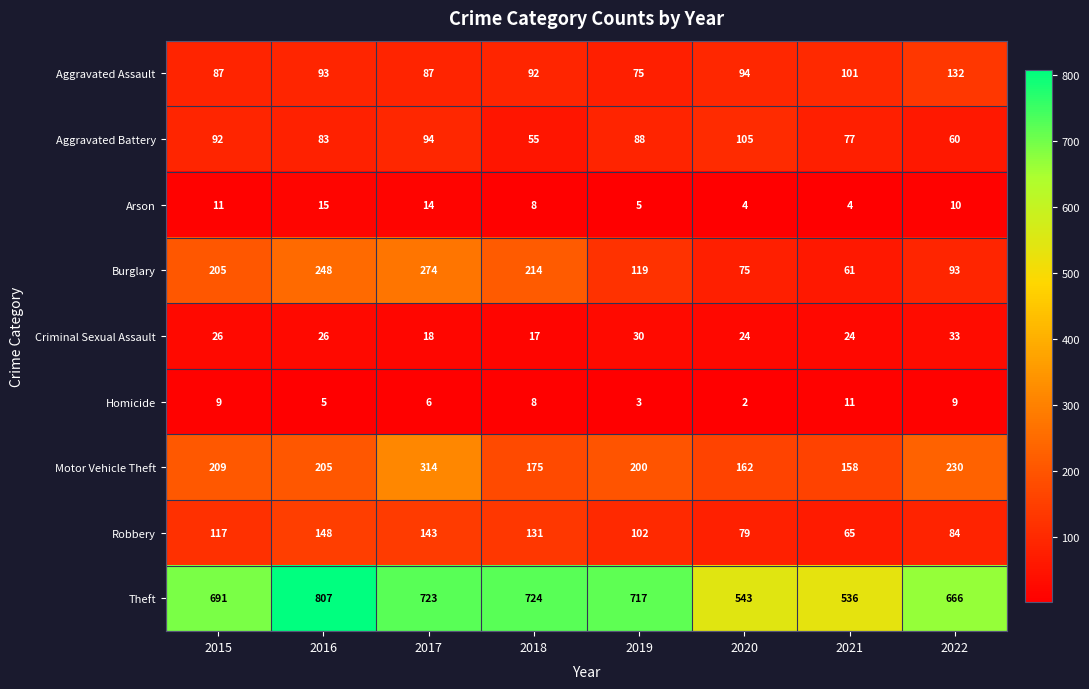

Which category has the highest value across all series?

2016